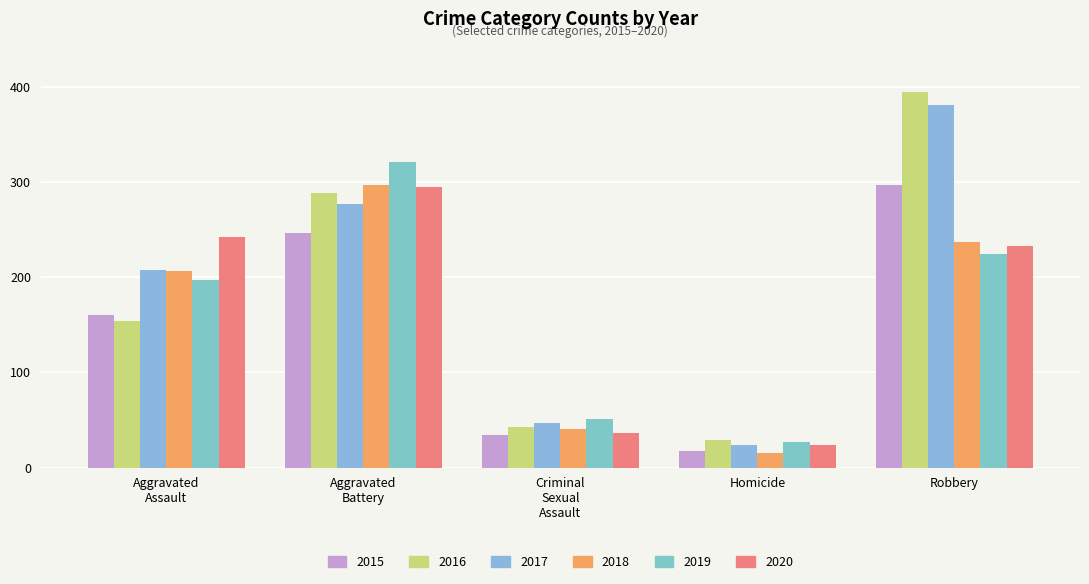

The value of 2019 at Robbery is 76. True or false?

False